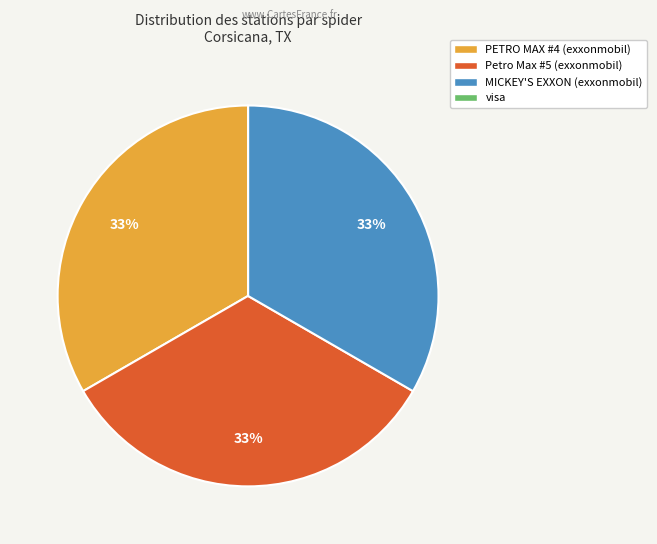

True or false: Petro Max #5 (exxonmobil) accounts for 22% of the total.

False